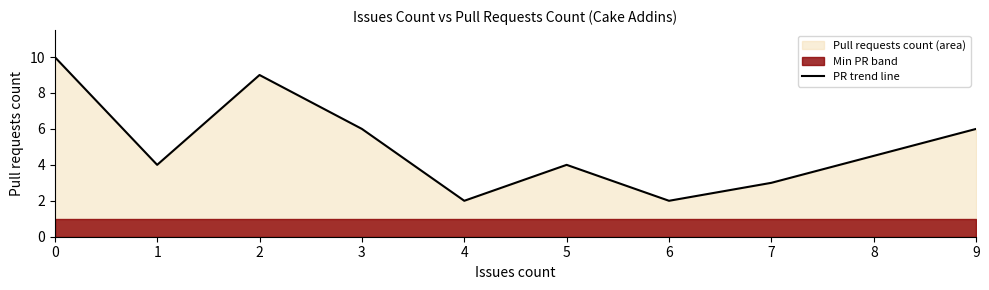

How many data points are above 4?

4